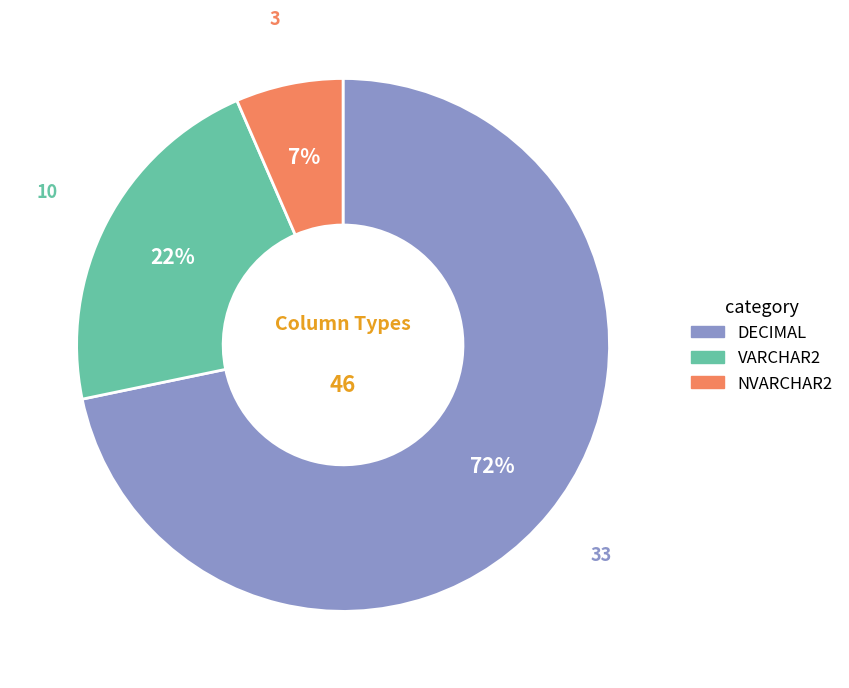

Do DECIMAL and NVARCHAR2 together represent more than half of the pie?

Yes